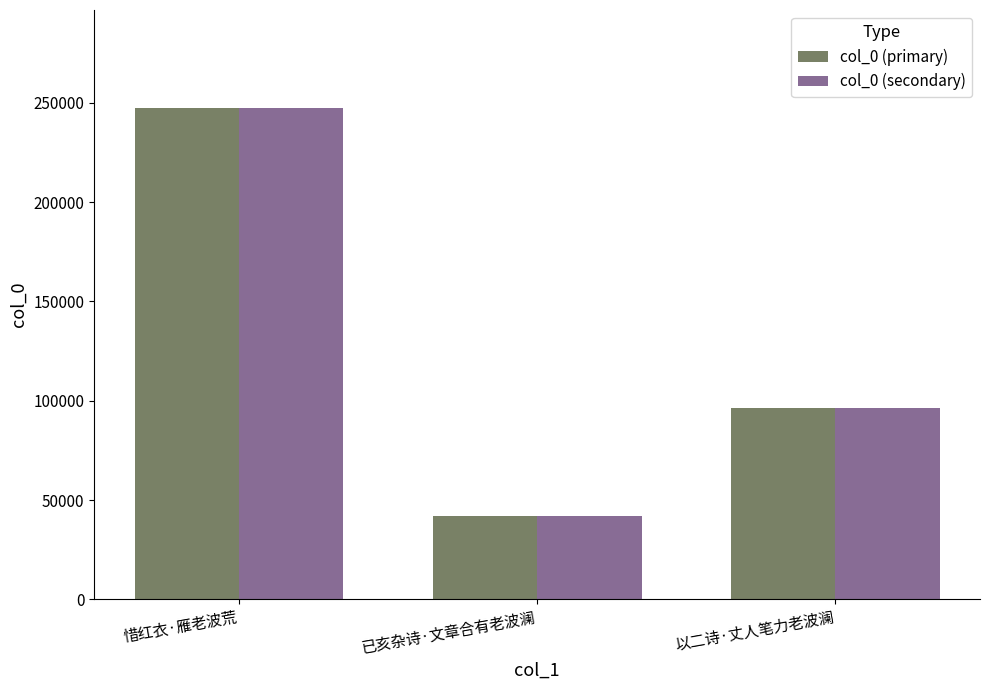

The value of col_0 (primary) at 惜红衣·雁老波荒 is 160734. True or false?

False